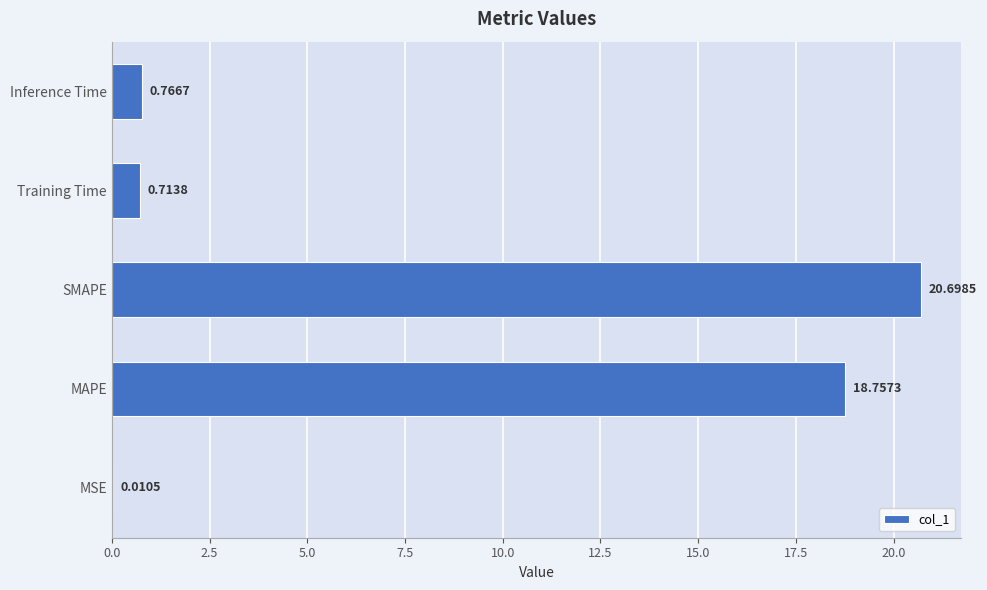

Are the bars horizontal?

Yes